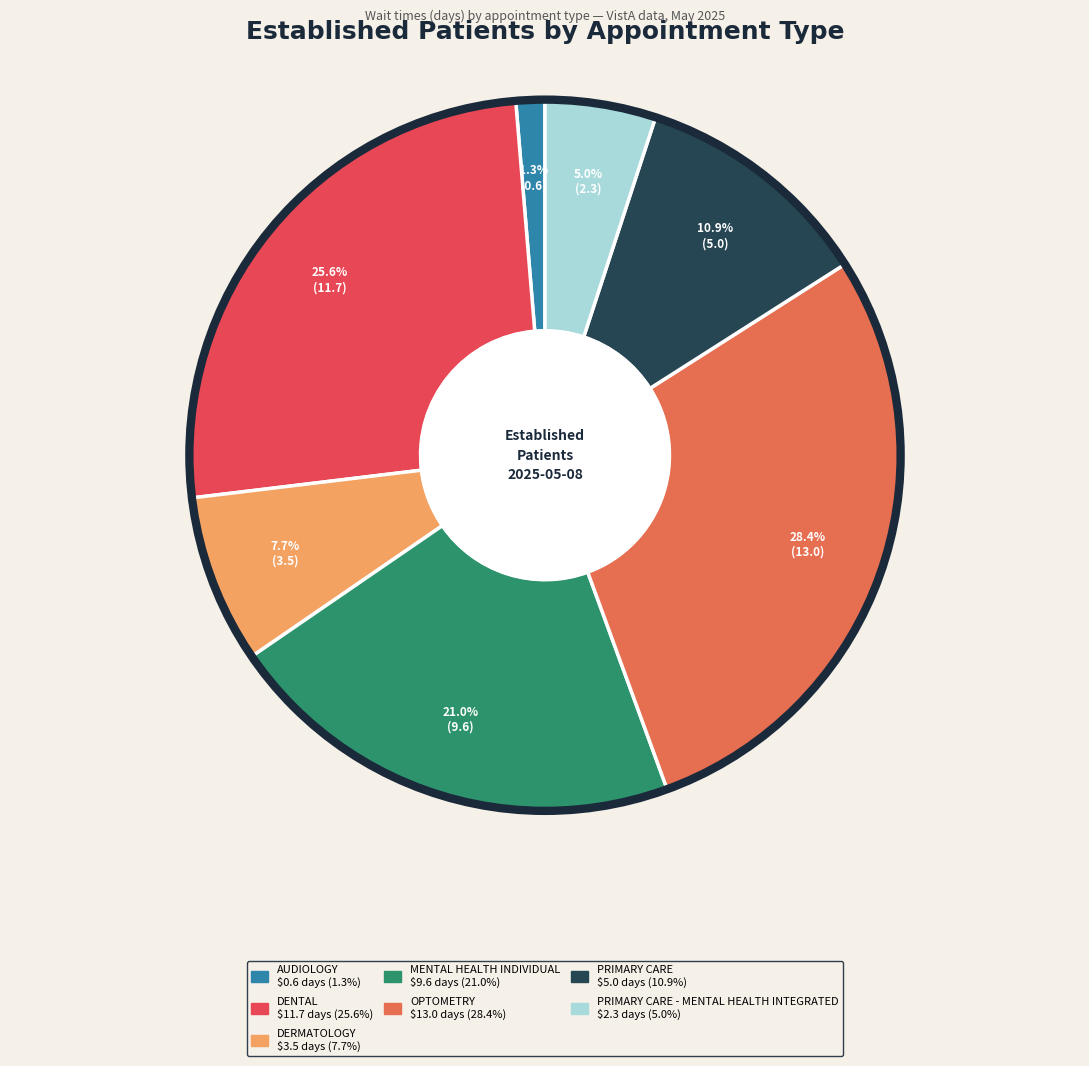

How many segments does this pie chart have?

7